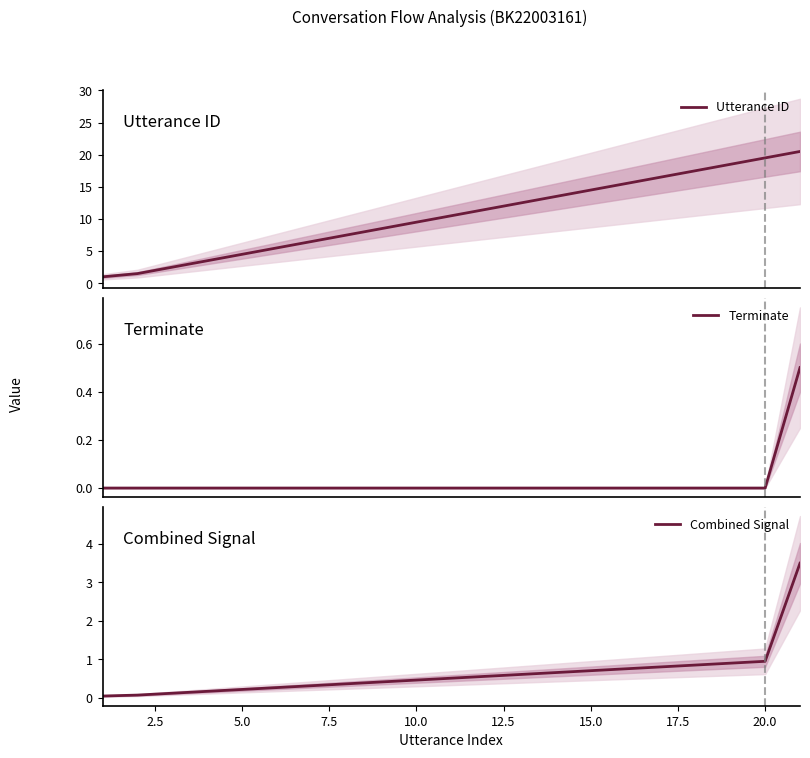

At how many categories does at least one series exceed 12?

9